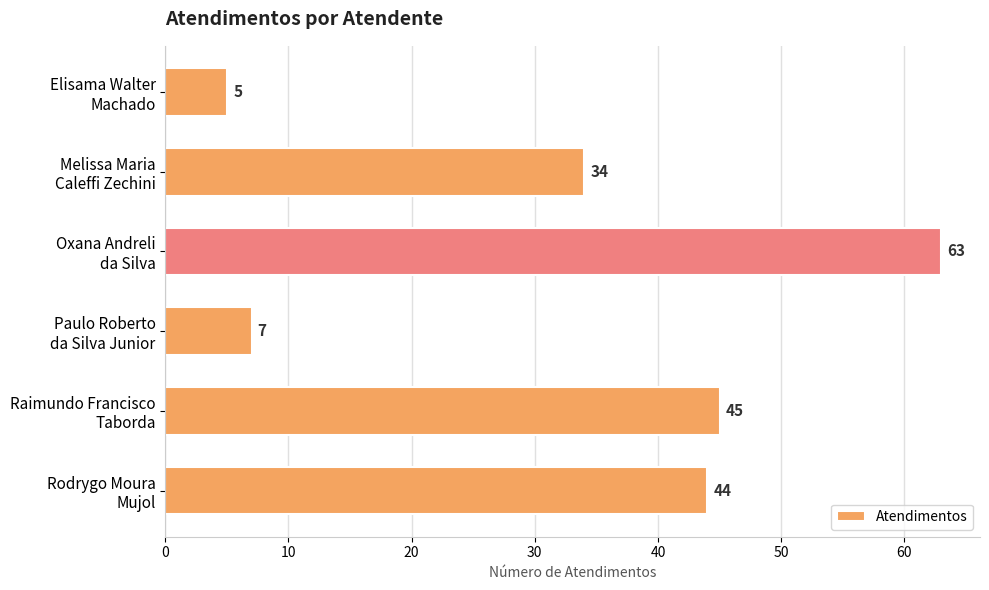

What is the sum of all values?

198